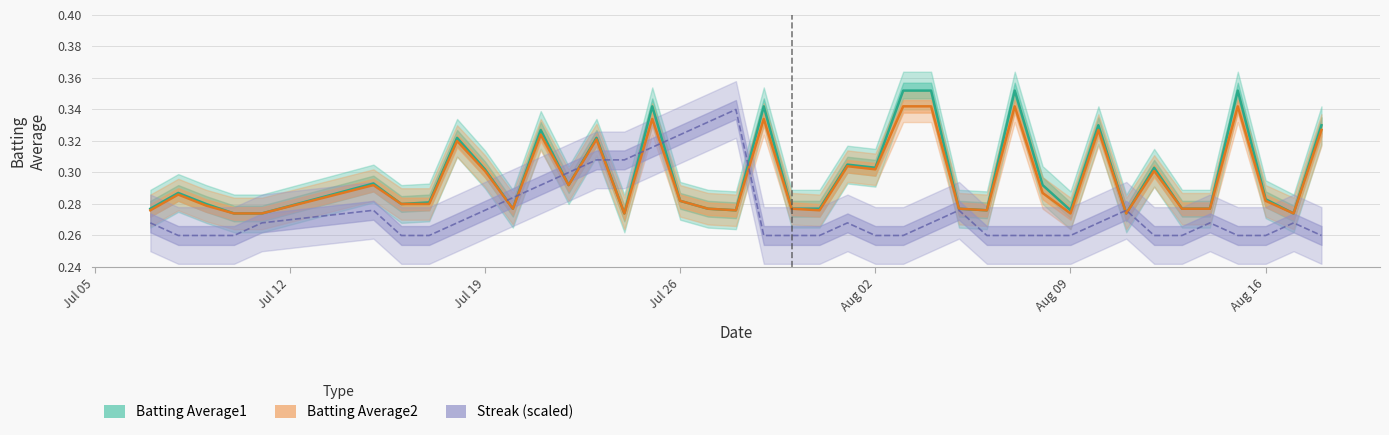

True or false: Batting Average2 has more than 0 interior local peaks.

True